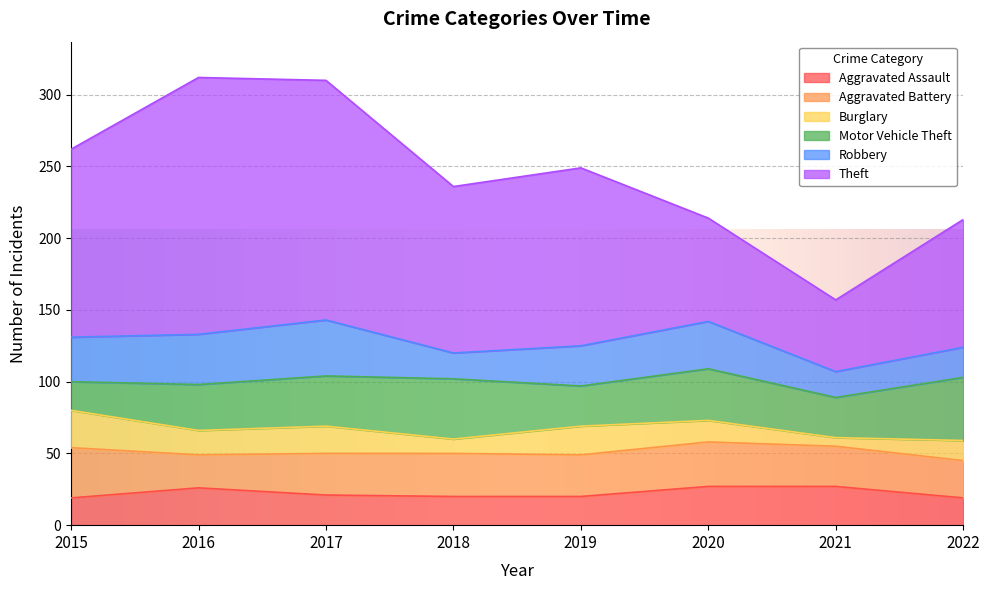

How many times do Aggravated Battery and Robbery cross each other?

4